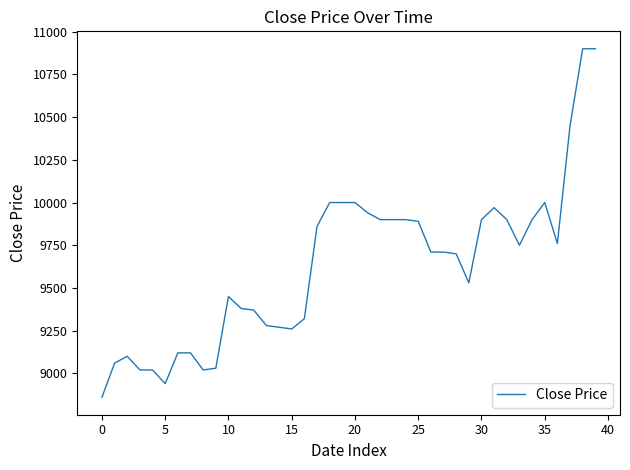

What is the difference between the maximum and minimum values?

2040